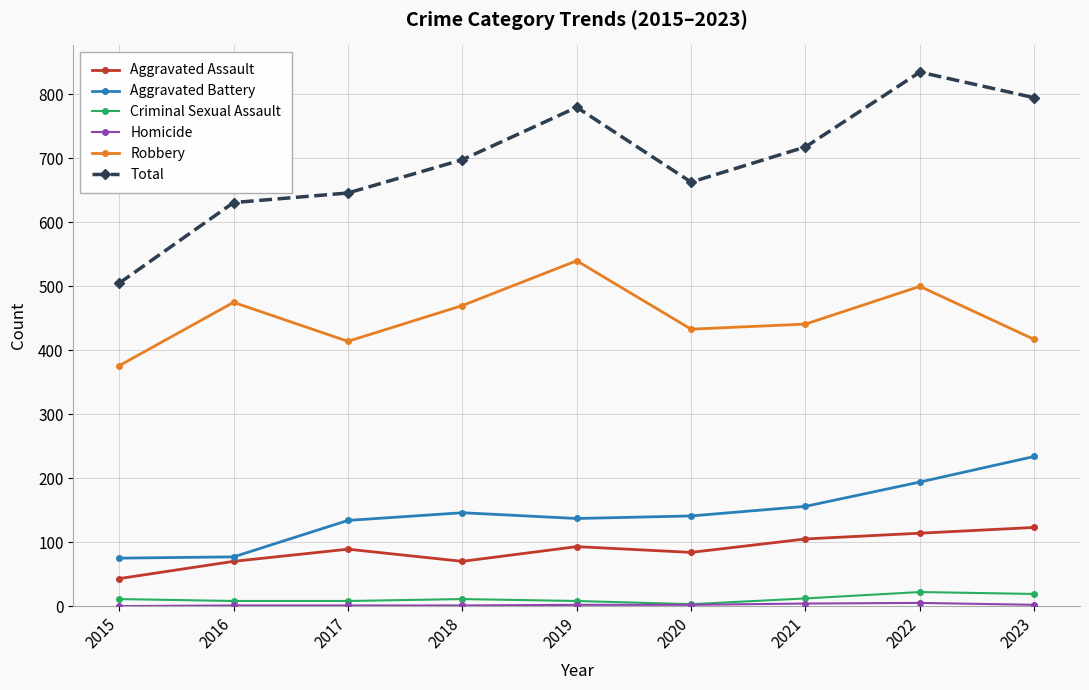

True or false: Robbery and Aggravated Assault cross at least once.

False